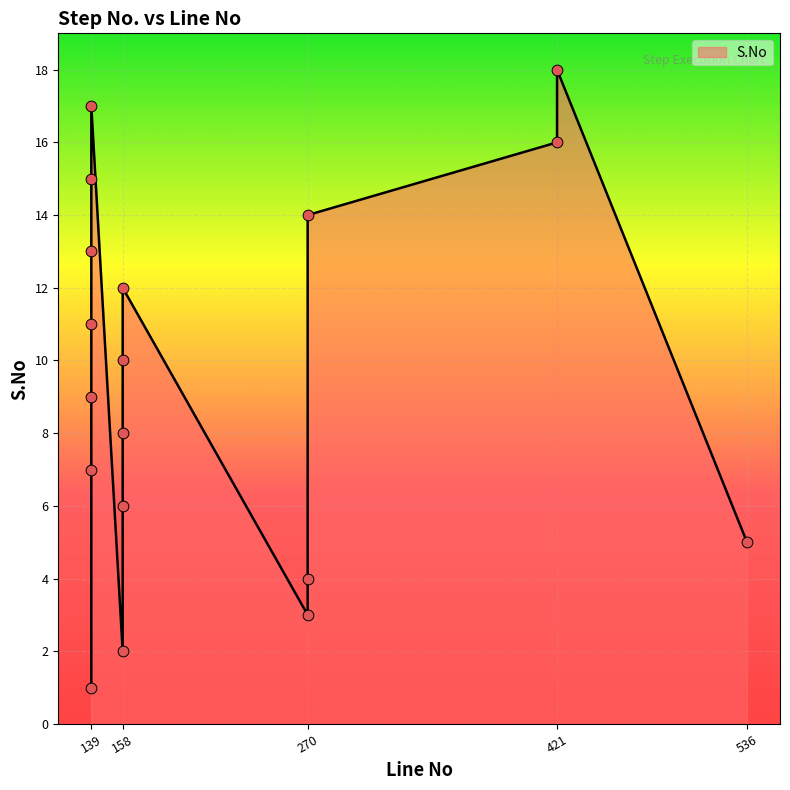

What is the change in value from 139 to 270?

+5